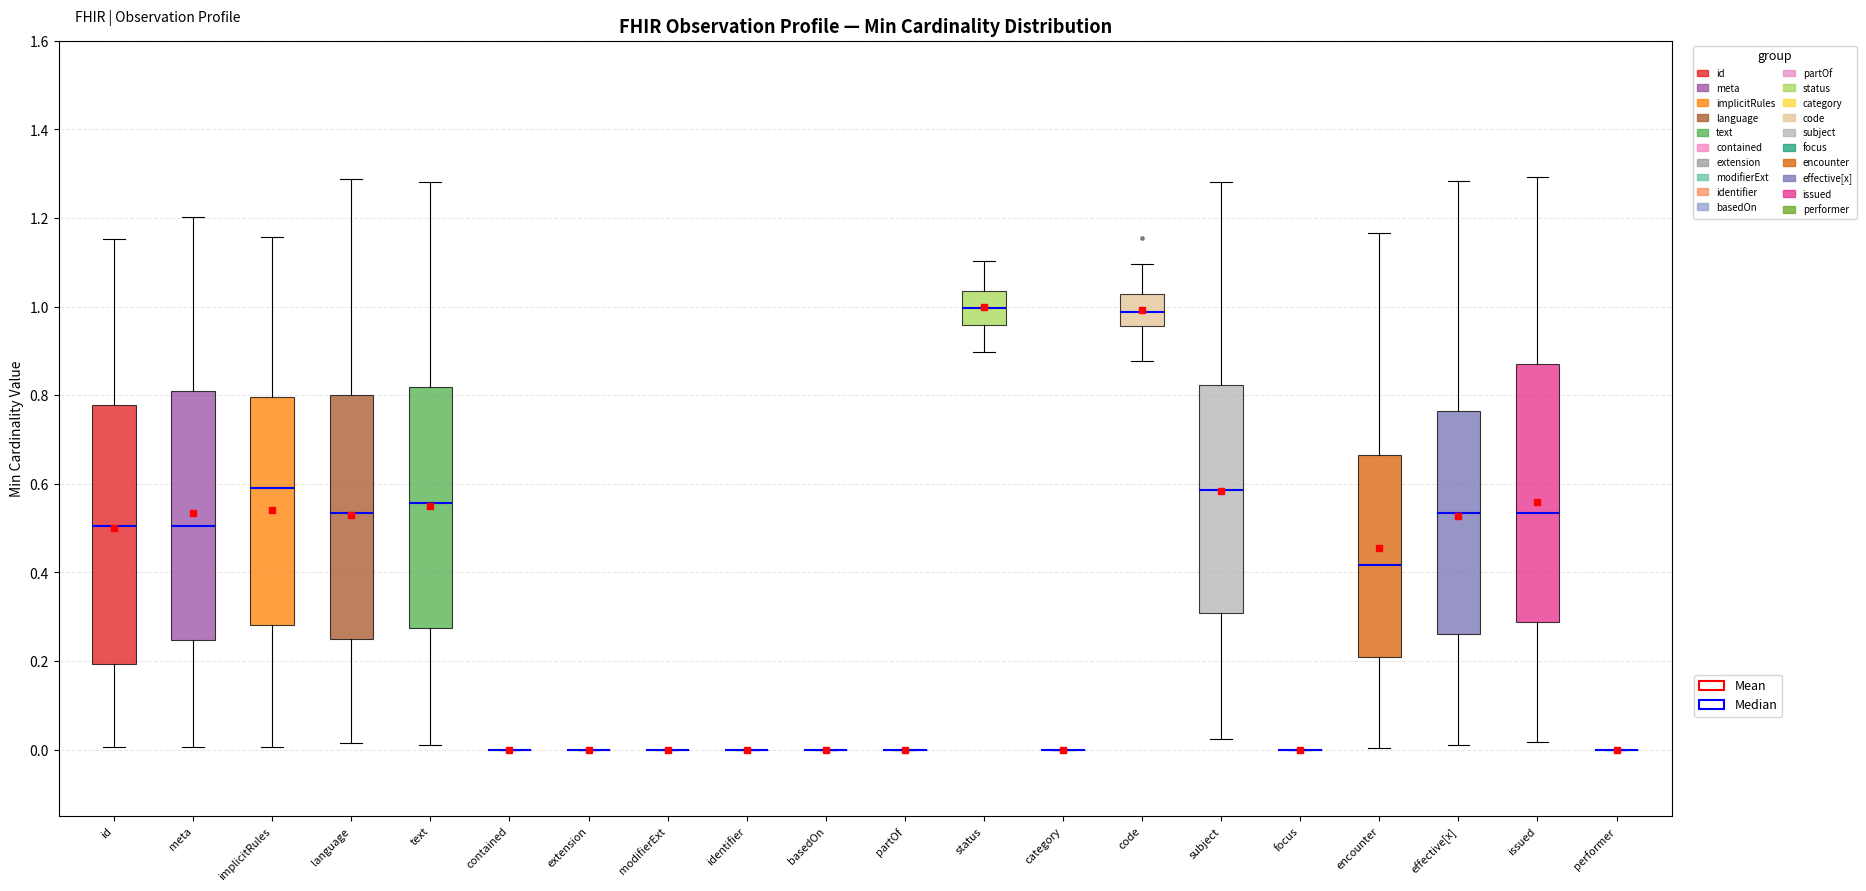

Reading left to right, read every box against the y-axis: the position of its median line, the range the box covers, and the ends of its whiskers. The values are not printed on the chart, so give them approximately, as read against the axis.

id: median 0.50, box 0.20 to 0.78, whiskers 0.00 to 1.16
meta: median 0.50, box 0.24 to 0.82, whiskers 0.00 to 1.20
implicitRules: median 0.60, box 0.28 to 0.80, whiskers 0.00 to 1.16
language: median 0.54, box 0.24 to 0.80, whiskers 0.02 to 1.28
text: median 0.56, box 0.28 to 0.82, whiskers 0.02 to 1.28
contained: box collapsed to a line at 0.00, whiskers 0.00 to 0.00
extension: box collapsed to a line at 0.00, whiskers 0.00 to 0.00
modifierExt: box collapsed to a line at 0.00, whiskers 0.00 to 0.00
identifier: box collapsed to a line at 0.00, whiskers 0.00 to 0.00
basedOn: box collapsed to a line at 0.00, whiskers 0.00 to 0.00
partOf: box collapsed to a line at 0.00, whiskers 0.00 to 0.00
status: median 1.00, box 0.96 to 1.04, whiskers 0.90 to 1.10
category: box collapsed to a line at 0.00, whiskers 0.00 to 0.00
code: median 0.98, box 0.96 to 1.02, whiskers 0.88 to 1.10
subject: median 0.58, box 0.30 to 0.82, whiskers 0.02 to 1.28
focus: box collapsed to a line at 0.00, whiskers 0.00 to 0.00
encounter: median 0.42, box 0.20 to 0.66, whiskers 0.00 to 1.16
effective[x]: median 0.54, box 0.26 to 0.76, whiskers 0.02 to 1.28
issued: median 0.54, box 0.28 to 0.88, whiskers 0.02 to 1.30
performer: box collapsed to a line at 0.00, whiskers 0.00 to 0.00